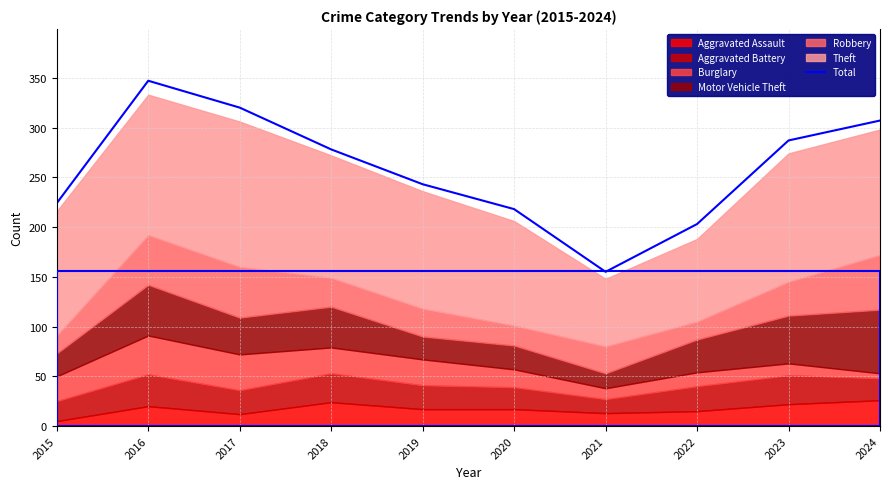

Rank the categories by value from lowest to highest.

2021, 2022, 2020, 2015, 2019, 2018, 2023, 2024, 2017, 2016